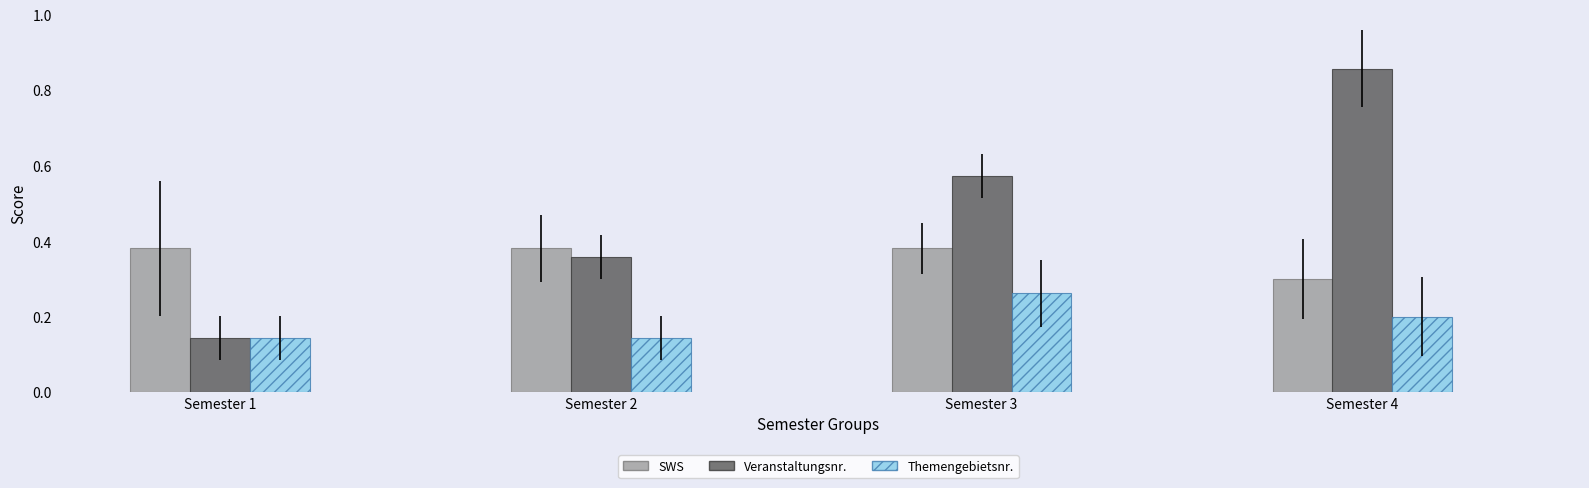

Between Semester 1 and Semester 4, which series saw the biggest shift?

Veranstaltungsnr.